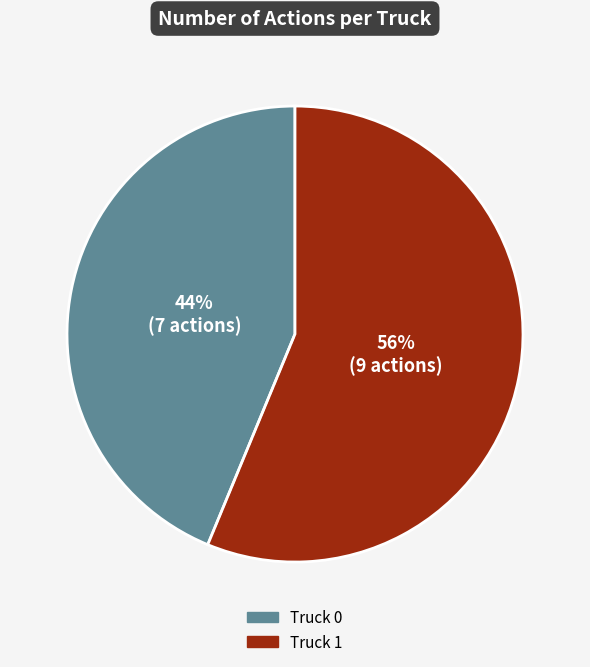

What is the majority slice?

Truck 1